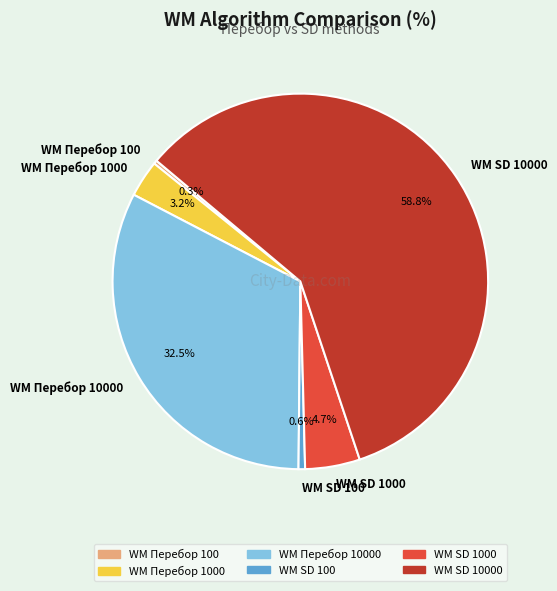

What percentage do WM Перебор 10000 and WM Перебор 100 together represent?

32.8%